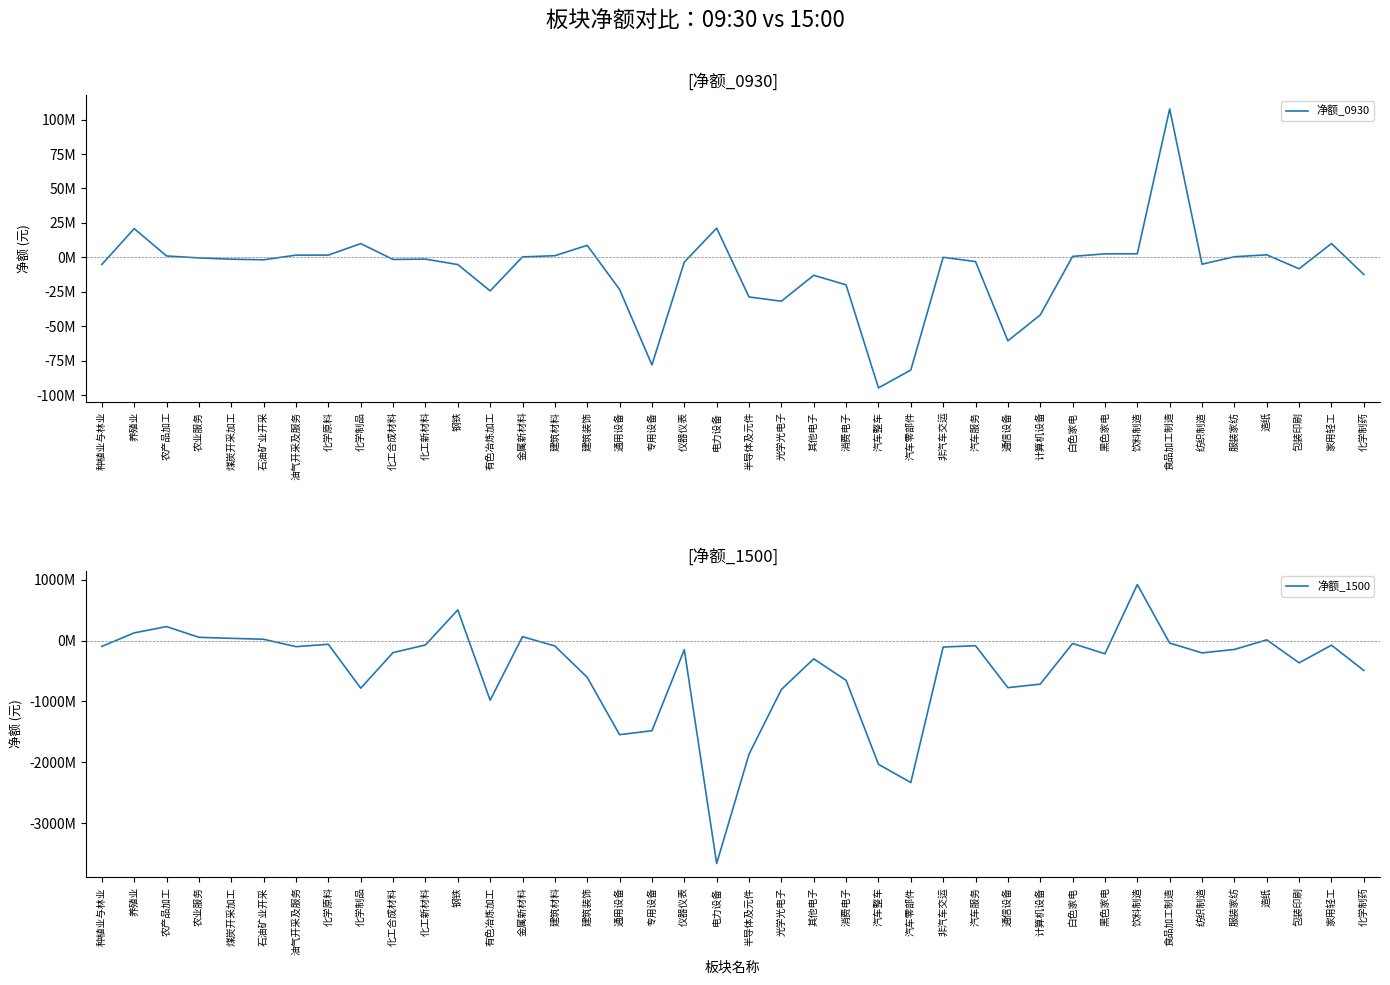

True or false: 净额_0930 has more than 1 interior local peaks.

True